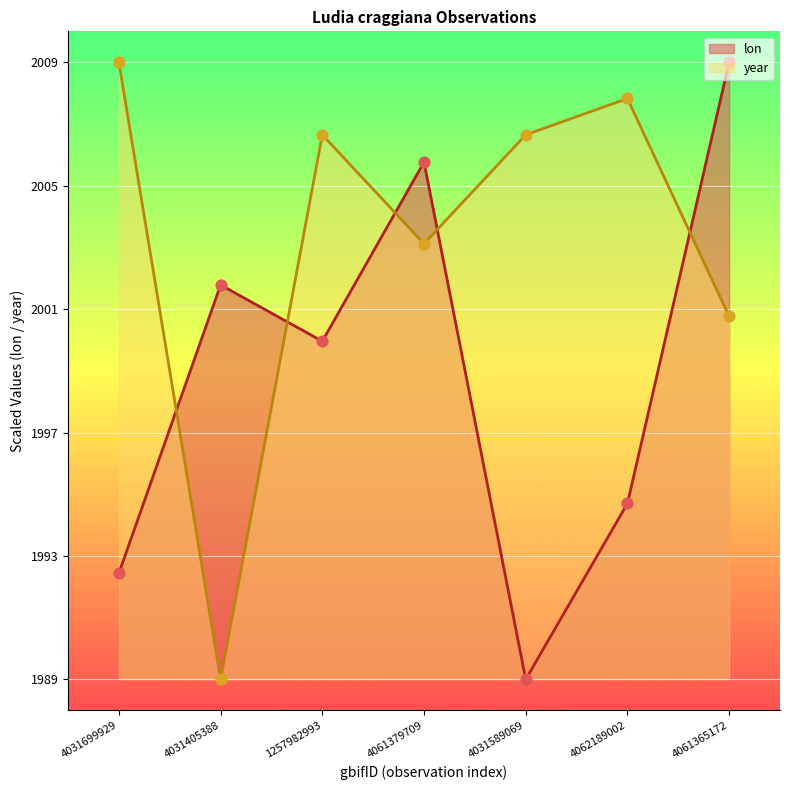

Which series reaches the maximum Y coordinate?

lon